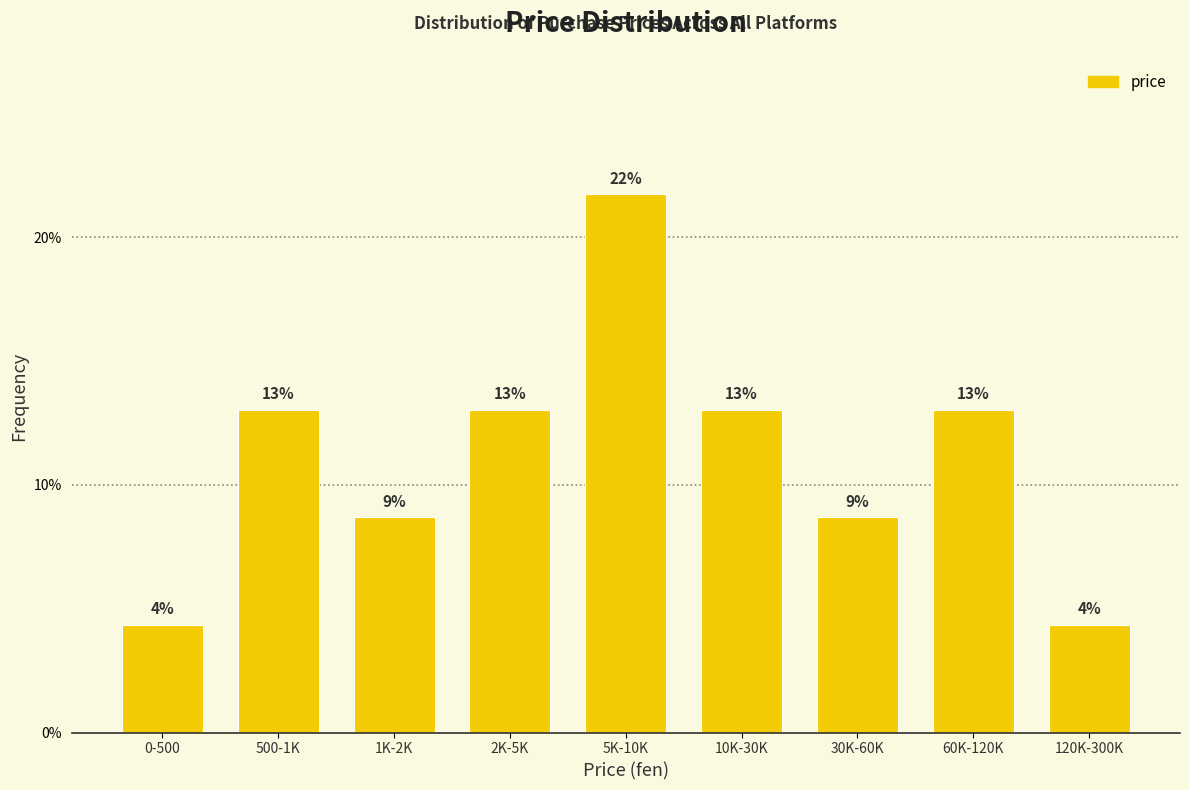

How many bars are there in total?

9